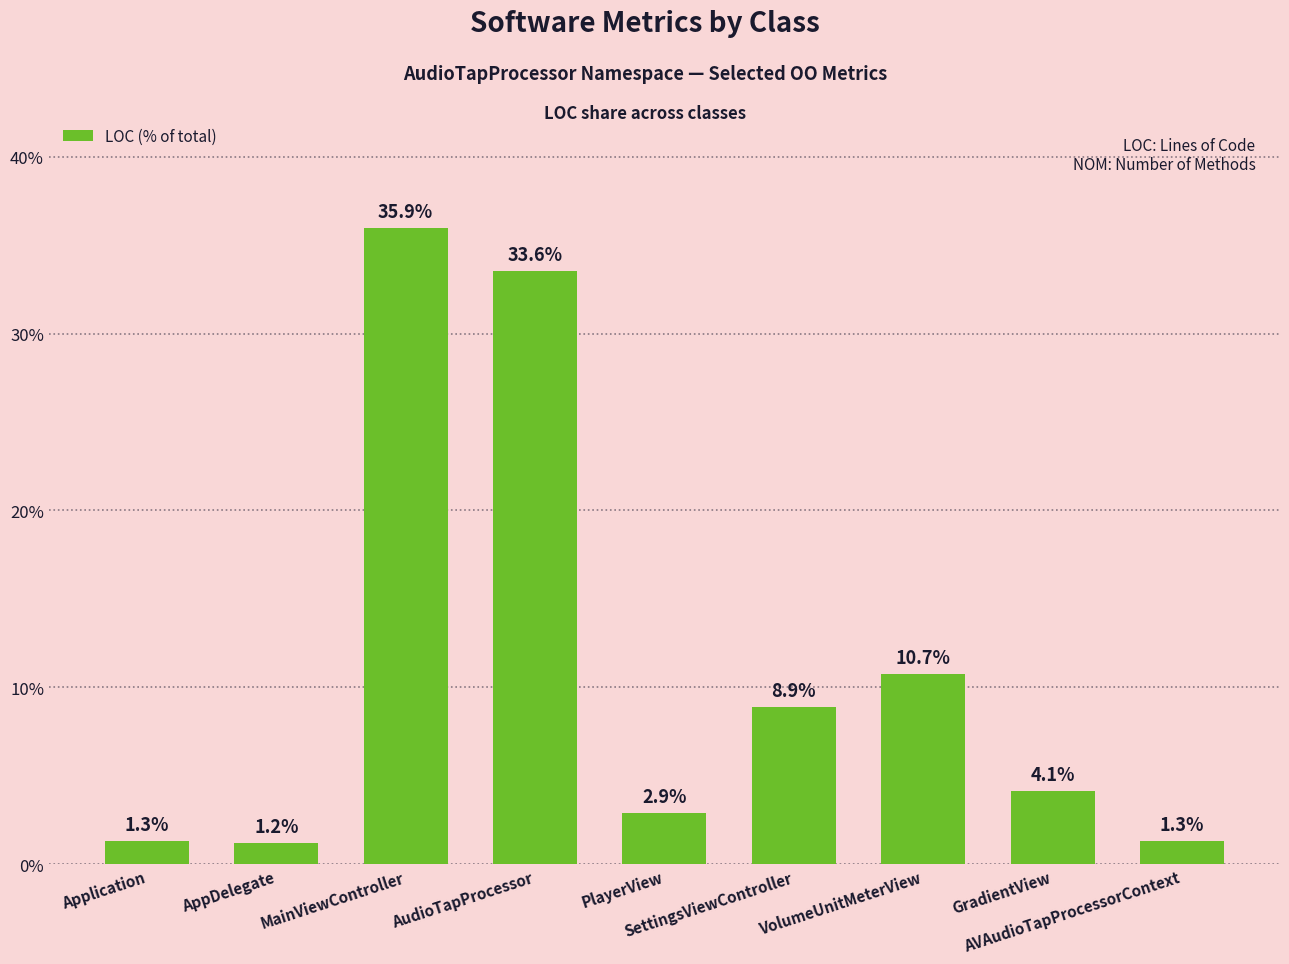

What is the label of the 2nd bar from the right?

GradientView